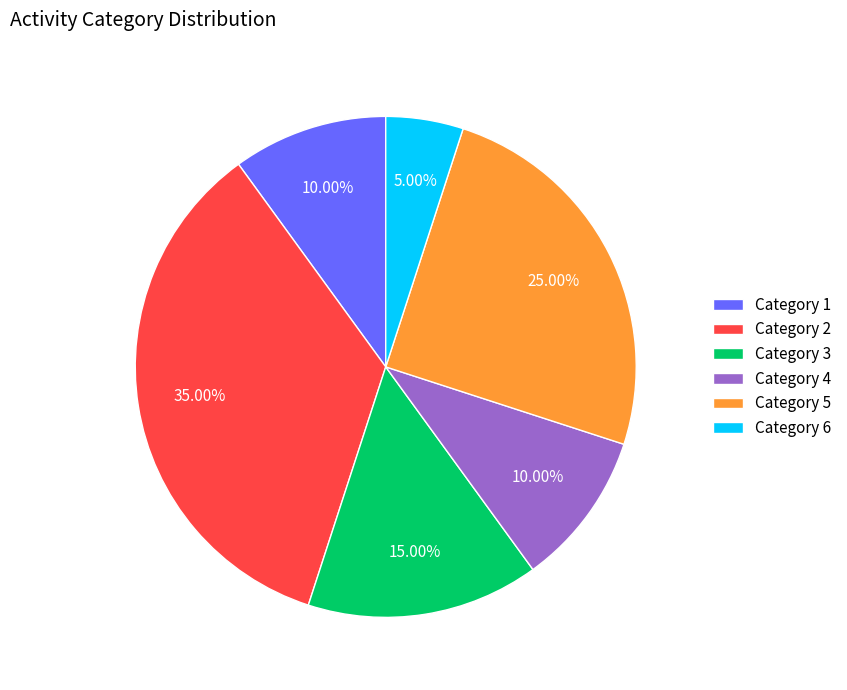

Approximately how many times larger is the value at Category 5 compared to Category 2?

0.7